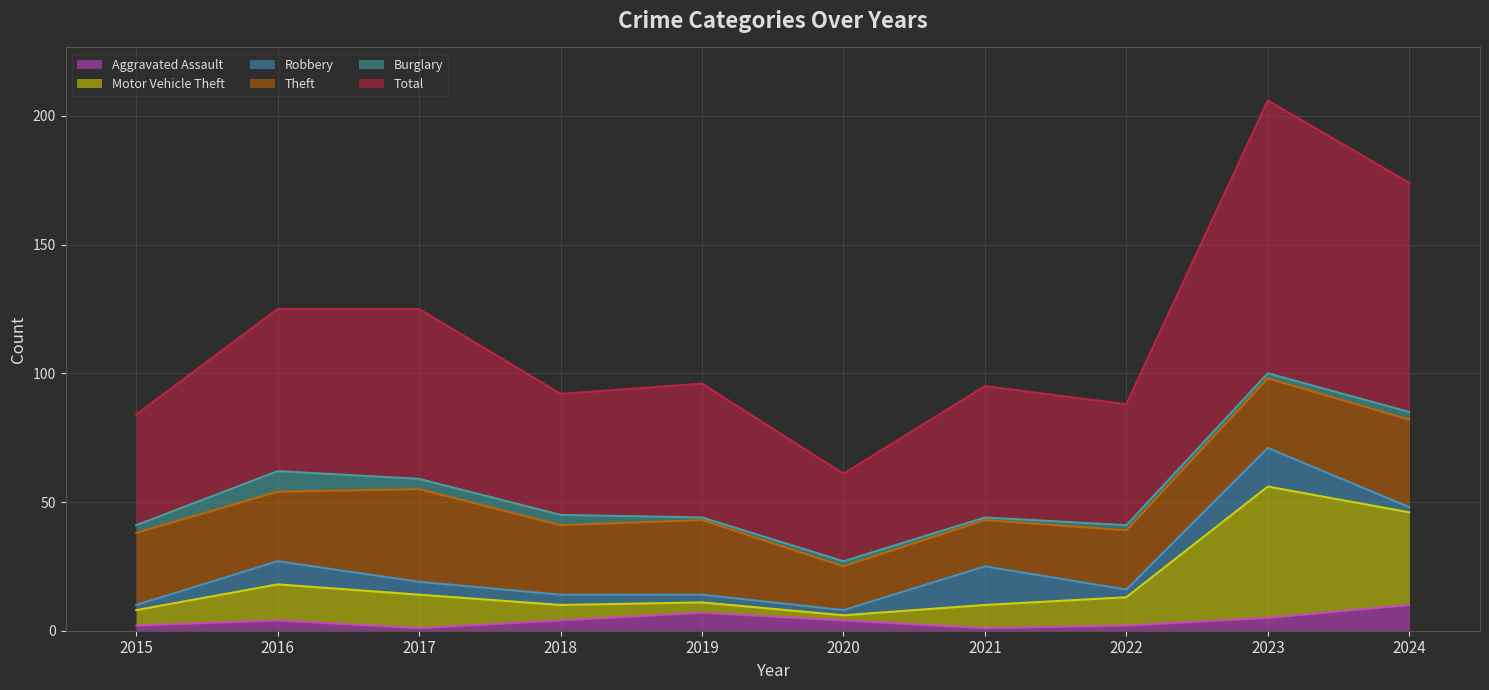

What are all the series names shown in the legend?

Aggravated Assault, Motor Vehicle Theft, Robbery, Theft, Burglary, Total